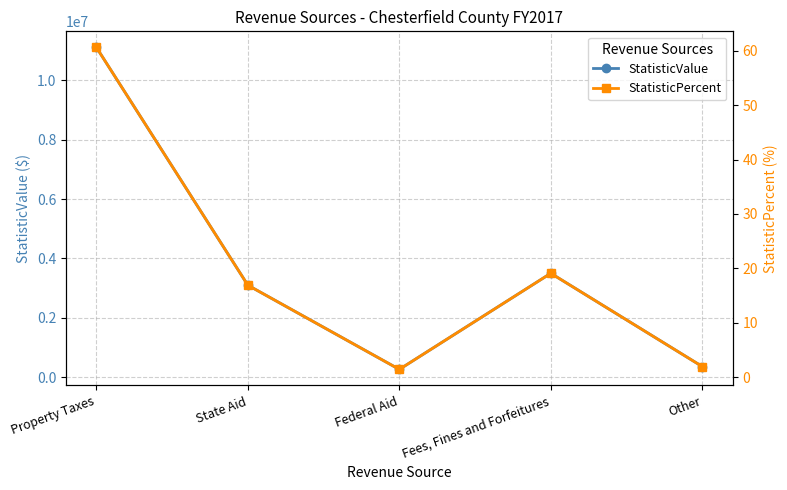

How many values in the StatisticValue series exceed 3095553?

2